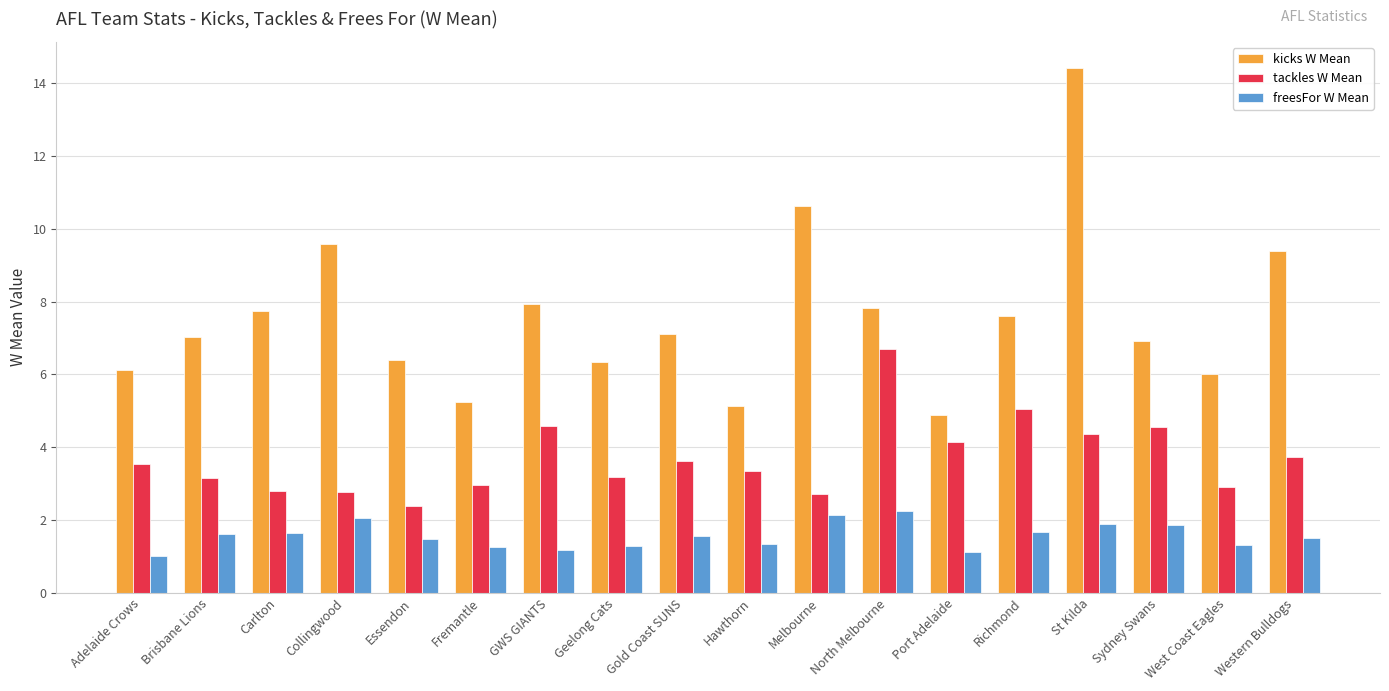

What is the average value of the tackles W Mean series?

3.7